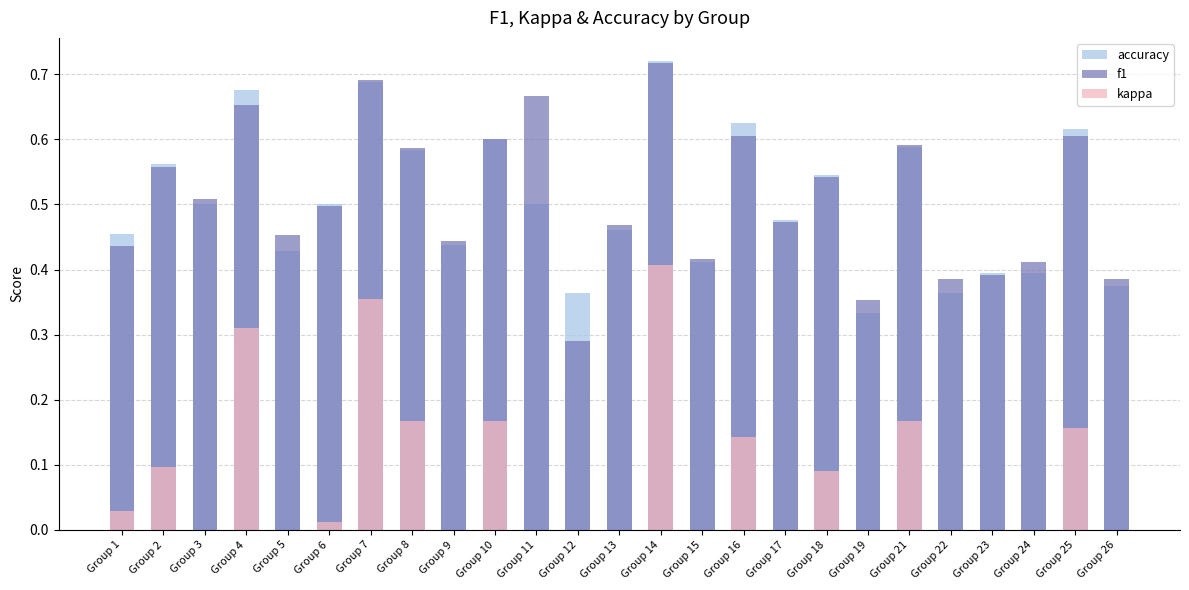

At how many categories does at least one series exceed 0?

25